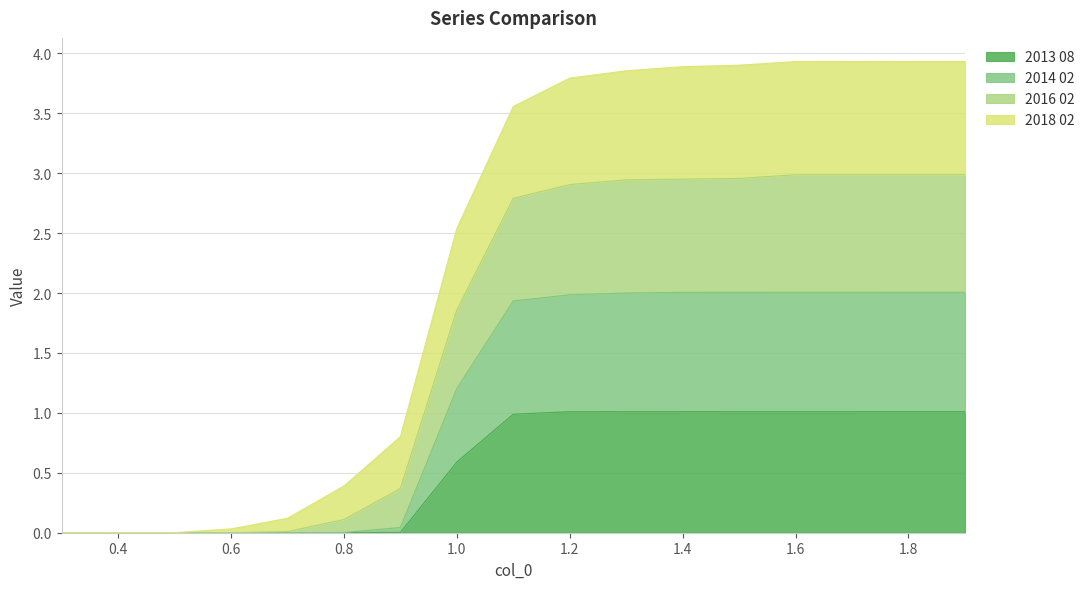

What are all the series names shown in the legend?

2013 08, 2014 02, 2016 02, 2018 02